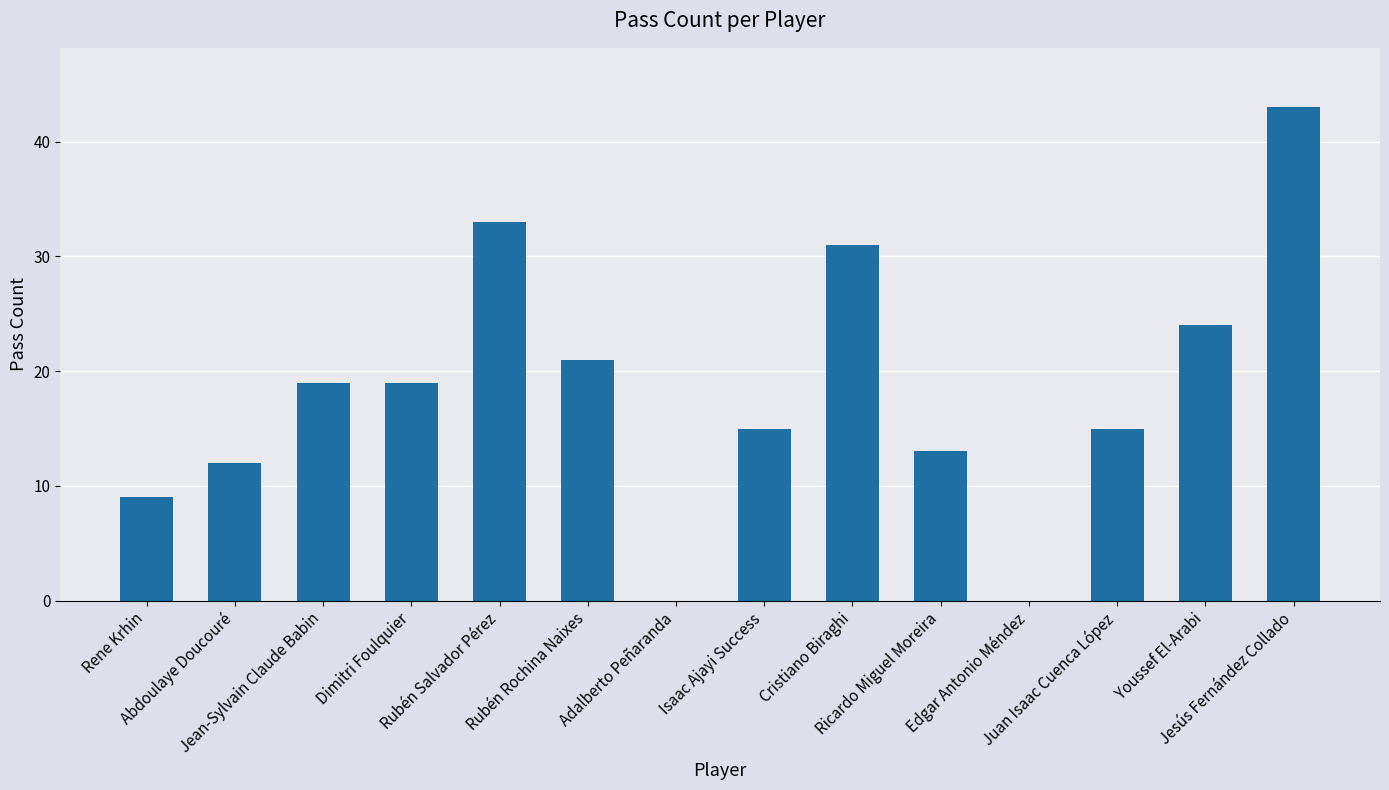

What is the sum of all values?

254